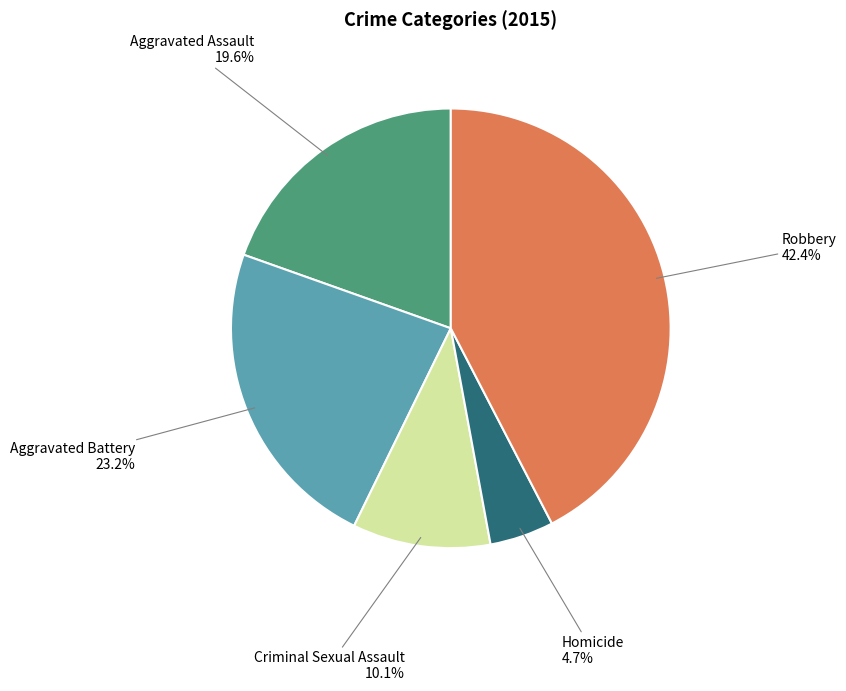

How many segments does this pie chart have?

5